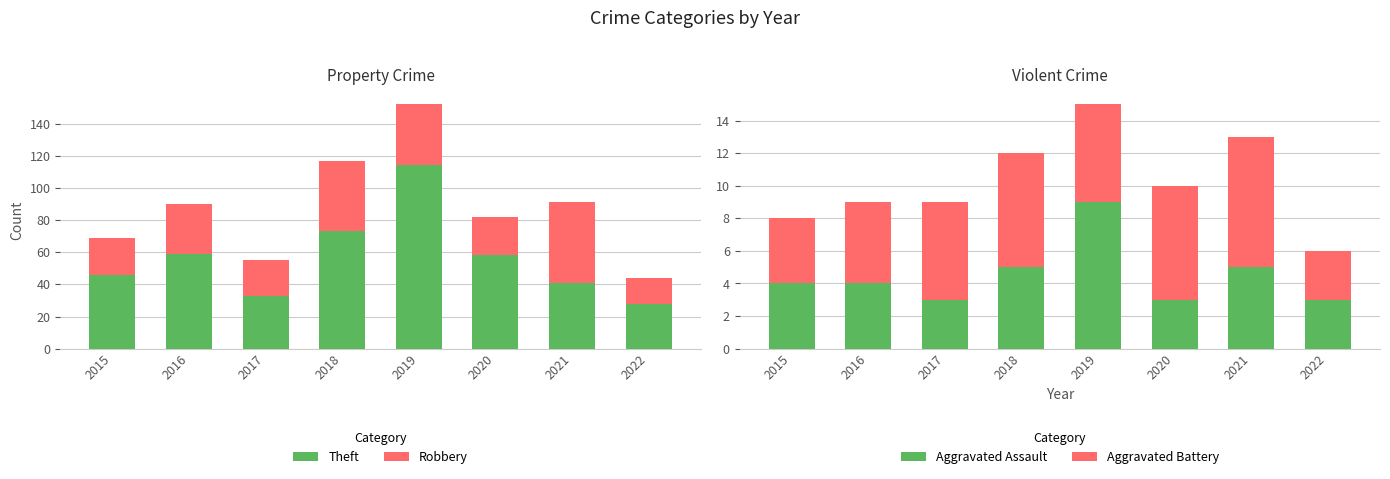

Are the bars horizontal?

No